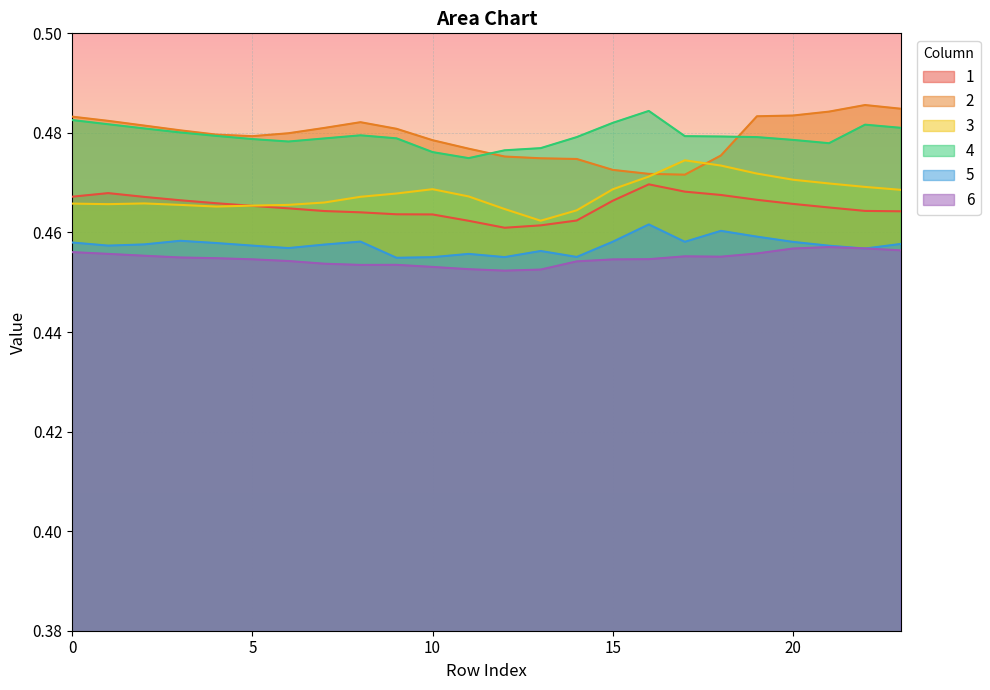

Reading left to right, what are all the values shown in this chart?

1: 0.5	0.5	0.5	0.5	0.5	0.5	0.5	0.5	0.5	0.5	0.5	0.5	0.5	0.5	0.5	0.5	0.5	0.5	0.5	0.5	0.5	0.5	0.5	0.5
2: 0.5	0.5	0.5	0.5	0.5	0.5	0.5	0.5	0.5	0.5	0.5	0.5	0.5	0.5	0.5	0.5	0.5	0.5	0.5	0.5	0.5	0.5	0.5	0.5
3: 0.5	0.5	0.5	0.5	0.5	0.5	0.5	0.5	0.5	0.5	0.5	0.5	0.5	0.5	0.5	0.5	0.5	0.5	0.5	0.5	0.5	0.5	0.5	0.5
4: 0.5	0.5	0.5	0.5	0.5	0.5	0.5	0.5	0.5	0.5	0.5	0.5	0.5	0.5	0.5	0.5	0.5	0.5	0.5	0.5	0.5	0.5	0.5	0.5
5: 0.5	0.5	0.5	0.5	0.5	0.5	0.5	0.5	0.5	0.5	0.5	0.5	0.5	0.5	0.5	0.5	0.5	0.5	0.5	0.5	0.5	0.5	0.5	0.5
6: 0.5	0.5	0.5	0.5	0.5	0.5	0.5	0.5	0.5	0.5	0.5	0.5	0.5	0.5	0.5	0.5	0.5	0.5	0.5	0.5	0.5	0.5	0.5	0.5